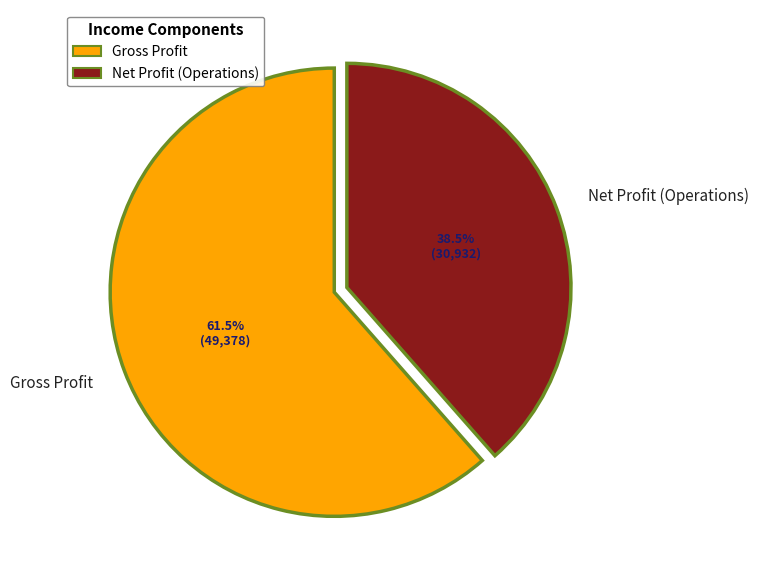

What is the majority slice?

Gross Profit